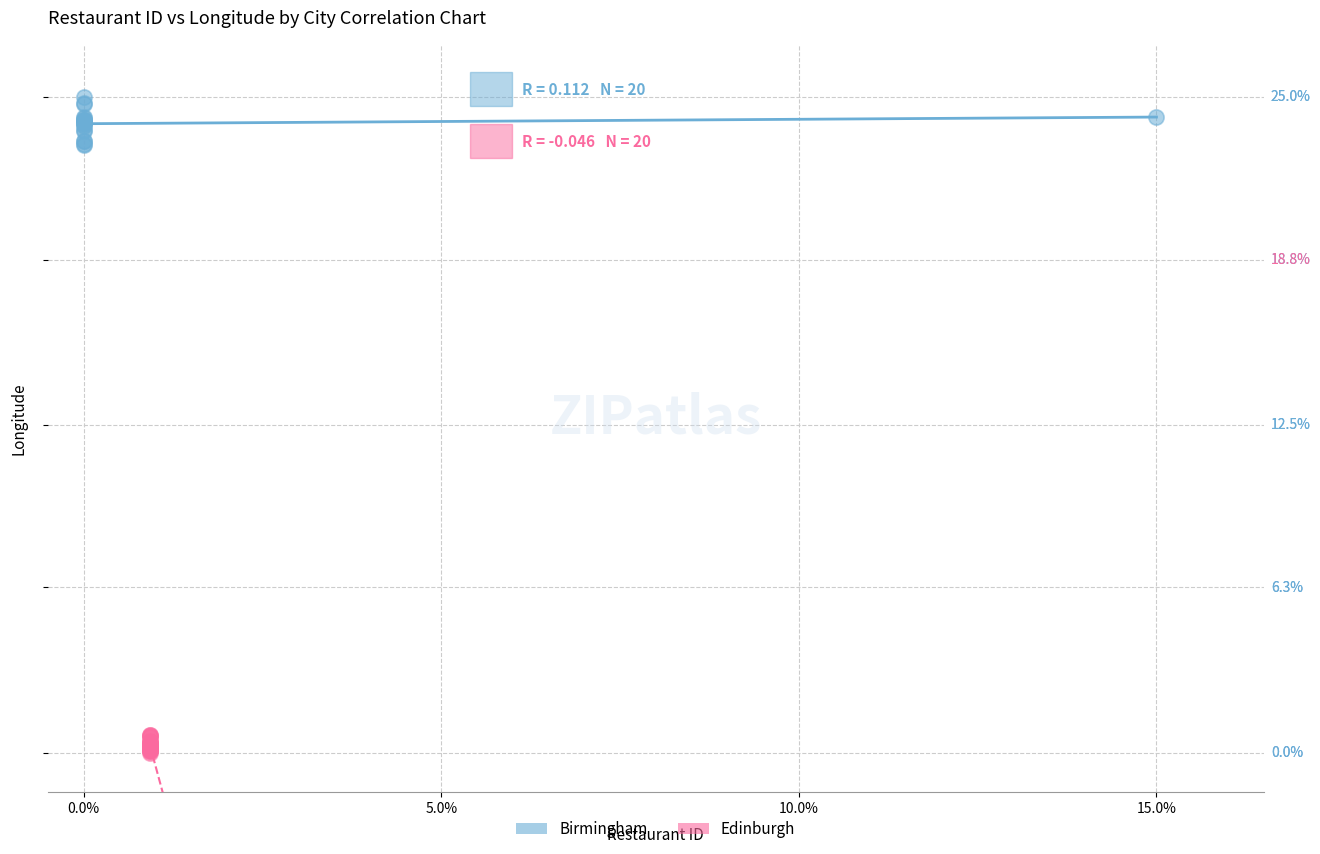

What are all the series names shown in the legend?

Birmingham, Edinburgh